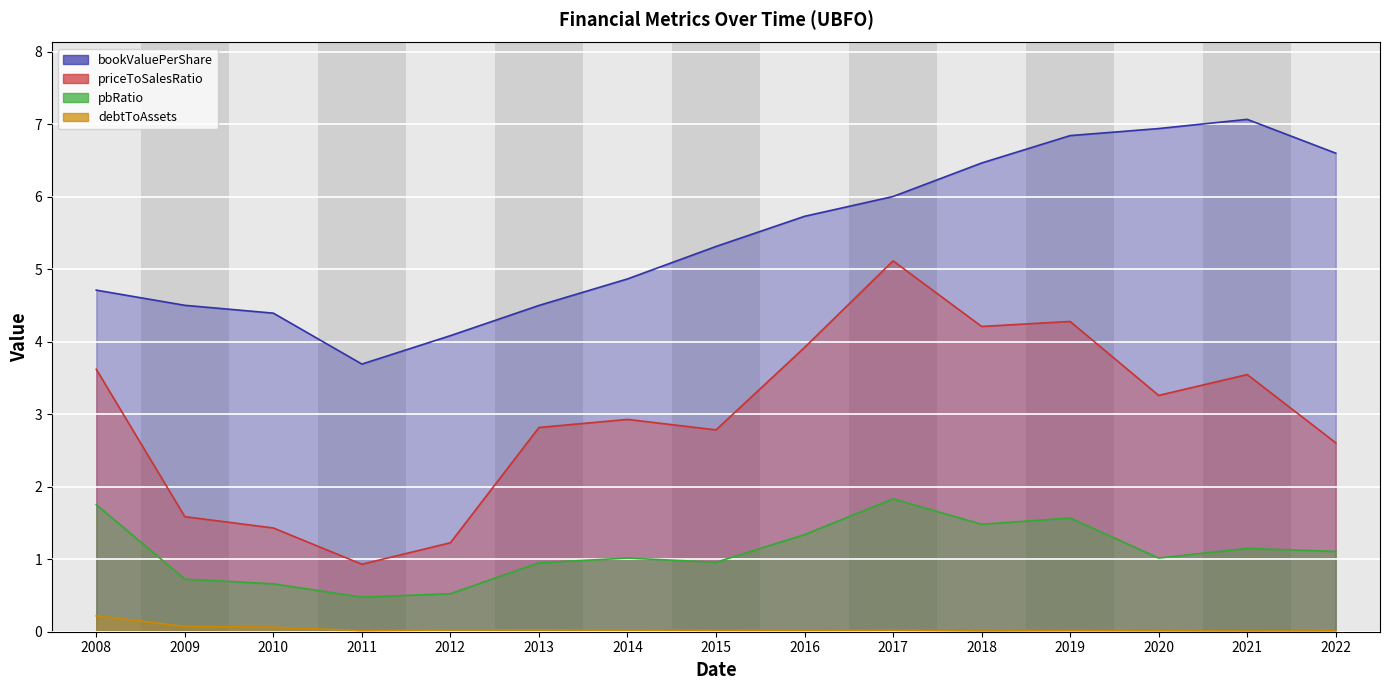

What is the lowest value of the priceToSalesRatio series?

0.9